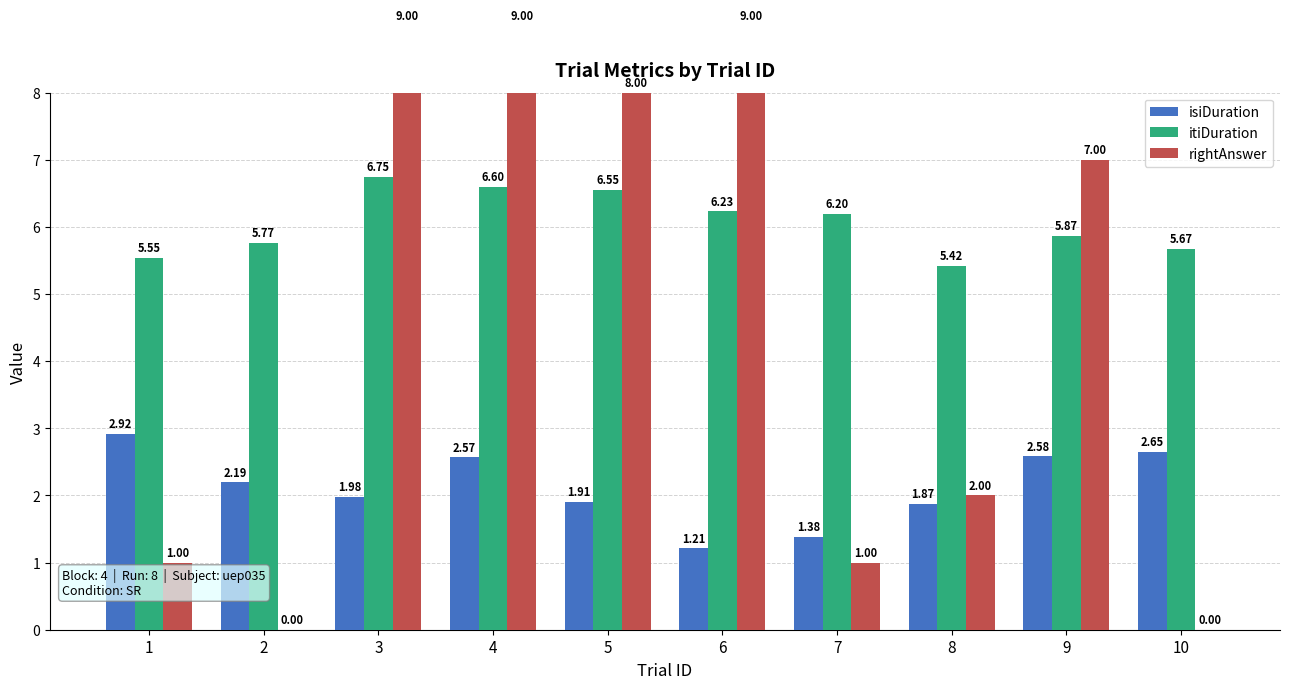

At which label does rightAnswer reach its peak?

3